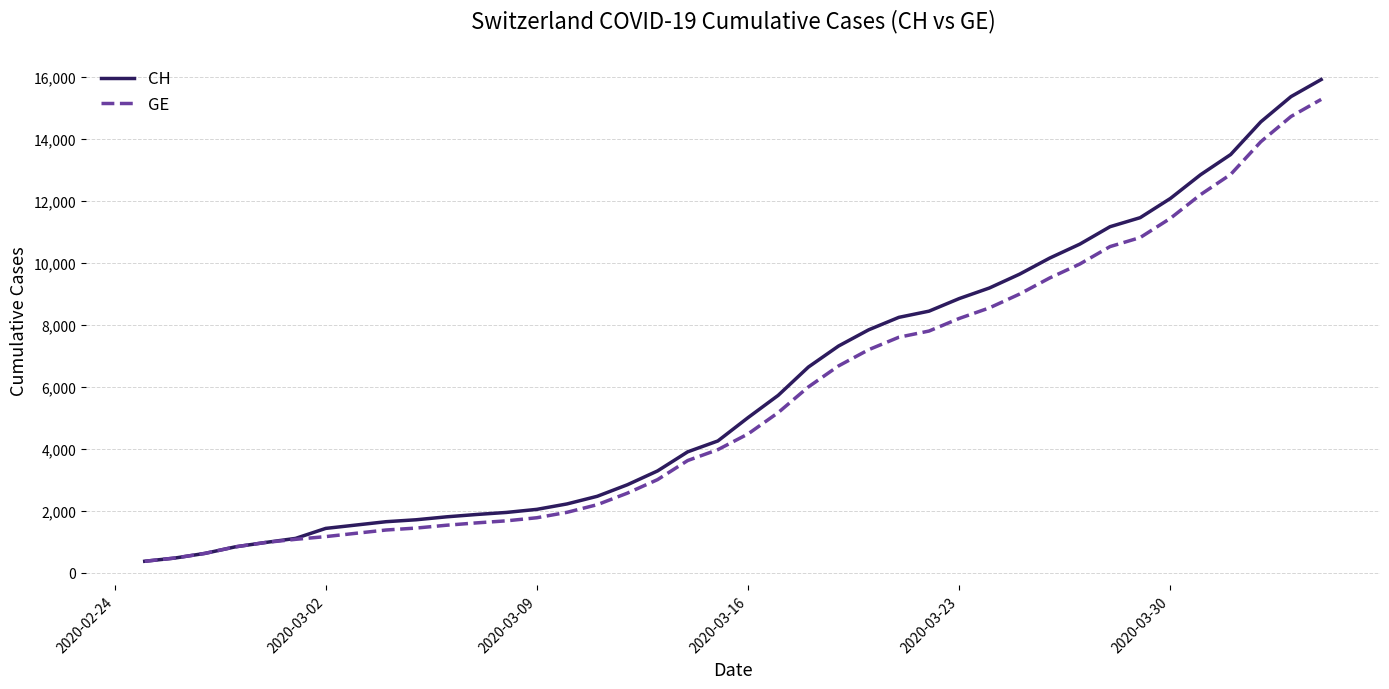

What is the greatest value displayed?

15926